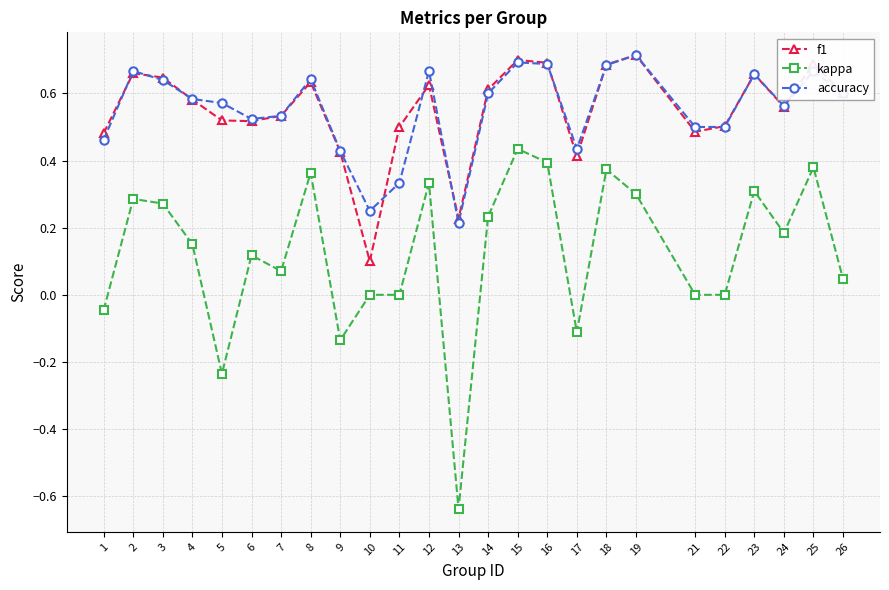

Is the value of f1 at 17 greater than the value of accuracy at 7?

No